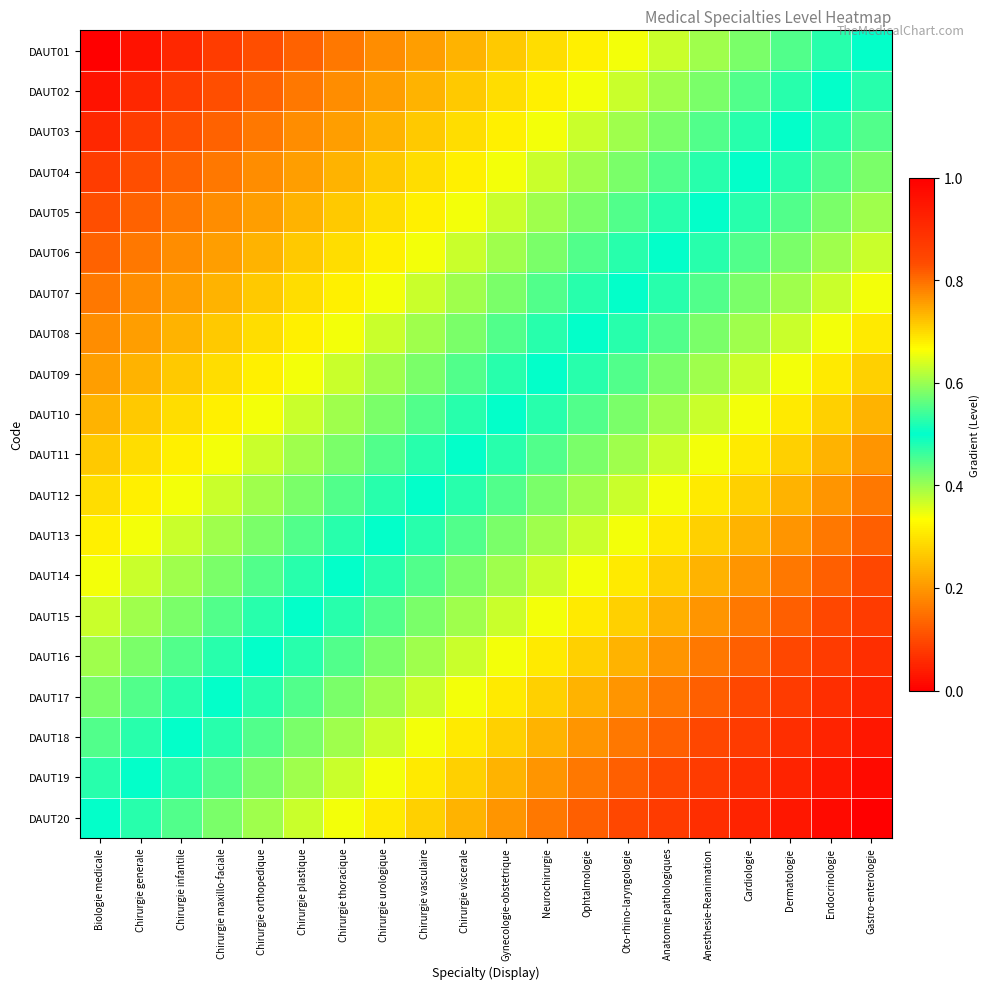

Reading left to right, transcribe all the data shown in this chart.

DAUT01: Biologie medicale=0.0	Chirurgie generale=0.0	Chirurgie infantile=0.1	Chirurgie maxillo-faciale=0.1	Chirurgie orthopedique=0.1	Chirurgie plastique=0.1	Chirurgie thoracique=0.2	Chirurgie urologique=0.2	Chirurgie vasculaire=0.2	Chirurgie viscerale=0.2	Gynecologie-obstetrique=0.3	Neurochirurgie=0.3	Ophtalmologie=0.3	Oto-rhino-laryngologie=0.3	Anatomie pathologiques=0.4	Anesthesie-Reanimation=0.4	Cardiologie=0.4	Dermatologie=0.4	Endocrinologie=0.5	Gastro-enterologie=0.5
DAUT02: Biologie medicale=0.0	Chirurgie generale=0.1	Chirurgie infantile=0.1	Chirurgie maxillo-faciale=0.1	Chirurgie orthopedique=0.1	Chirurgie plastique=0.2	Chirurgie thoracique=0.2	Chirurgie urologique=0.2	Chirurgie vasculaire=0.2	Chirurgie viscerale=0.3	Gynecologie-obstetrique=0.3	Neurochirurgie=0.3	Ophtalmologie=0.3	Oto-rhino-laryngologie=0.4	Anatomie pathologiques=0.4	Anesthesie-Reanimation=0.4	Cardiologie=0.4	Dermatologie=0.5	Endocrinologie=0.5	Gastro-enterologie=0.5
DAUT03: Biologie medicale=0.1	Chirurgie generale=0.1	Chirurgie infantile=0.1	Chirurgie maxillo-faciale=0.1	Chirurgie orthopedique=0.2	Chirurgie plastique=0.2	Chirurgie thoracique=0.2	Chirurgie urologique=0.2	Chirurgie vasculaire=0.3	Chirurgie viscerale=0.3	Gynecologie-obstetrique=0.3	Neurochirurgie=0.3	Ophtalmologie=0.4	Oto-rhino-laryngologie=0.4	Anatomie pathologiques=0.4	Anesthesie-Reanimation=0.4	Cardiologie=0.5	Dermatologie=0.5	Endocrinologie=0.5	Gastro-enterologie=0.6
DAUT04: Biologie medicale=0.1	Chirurgie generale=0.1	Chirurgie infantile=0.1	Chirurgie maxillo-faciale=0.2	Chirurgie orthopedique=0.2	Chirurgie plastique=0.2	Chirurgie thoracique=0.2	Chirurgie urologique=0.3	Chirurgie vasculaire=0.3	Chirurgie viscerale=0.3	Gynecologie-obstetrique=0.3	Neurochirurgie=0.4	Ophtalmologie=0.4	Oto-rhino-laryngologie=0.4	Anatomie pathologiques=0.4	Anesthesie-Reanimation=0.5	Cardiologie=0.5	Dermatologie=0.5	Endocrinologie=0.6	Gastro-enterologie=0.6
DAUT05: Biologie medicale=0.1	Chirurgie generale=0.1	Chirurgie infantile=0.2	Chirurgie maxillo-faciale=0.2	Chirurgie orthopedique=0.2	Chirurgie plastique=0.2	Chirurgie thoracique=0.3	Chirurgie urologique=0.3	Chirurgie vasculaire=0.3	Chirurgie viscerale=0.3	Gynecologie-obstetrique=0.4	Neurochirurgie=0.4	Ophtalmologie=0.4	Oto-rhino-laryngologie=0.4	Anatomie pathologiques=0.5	Anesthesie-Reanimation=0.5	Cardiologie=0.5	Dermatologie=0.6	Endocrinologie=0.6	Gastro-enterologie=0.6
DAUT06: Biologie medicale=0.1	Chirurgie generale=0.2	Chirurgie infantile=0.2	Chirurgie maxillo-faciale=0.2	Chirurgie orthopedique=0.2	Chirurgie plastique=0.3	Chirurgie thoracique=0.3	Chirurgie urologique=0.3	Chirurgie vasculaire=0.3	Chirurgie viscerale=0.4	Gynecologie-obstetrique=0.4	Neurochirurgie=0.4	Ophtalmologie=0.4	Oto-rhino-laryngologie=0.5	Anatomie pathologiques=0.5	Anesthesie-Reanimation=0.5	Cardiologie=0.6	Dermatologie=0.6	Endocrinologie=0.6	Gastro-enterologie=0.6
DAUT07: Biologie medicale=0.2	Chirurgie generale=0.2	Chirurgie infantile=0.2	Chirurgie maxillo-faciale=0.2	Chirurgie orthopedique=0.3	Chirurgie plastique=0.3	Chirurgie thoracique=0.3	Chirurgie urologique=0.3	Chirurgie vasculaire=0.4	Chirurgie viscerale=0.4	Gynecologie-obstetrique=0.4	Neurochirurgie=0.4	Ophtalmologie=0.5	Oto-rhino-laryngologie=0.5	Anatomie pathologiques=0.5	Anesthesie-Reanimation=0.6	Cardiologie=0.6	Dermatologie=0.6	Endocrinologie=0.6	Gastro-enterologie=0.7
DAUT08: Biologie medicale=0.2	Chirurgie generale=0.2	Chirurgie infantile=0.2	Chirurgie maxillo-faciale=0.3	Chirurgie orthopedique=0.3	Chirurgie plastique=0.3	Chirurgie thoracique=0.3	Chirurgie urologique=0.4	Chirurgie vasculaire=0.4	Chirurgie viscerale=0.4	Gynecologie-obstetrique=0.4	Neurochirurgie=0.5	Ophtalmologie=0.5	Oto-rhino-laryngologie=0.5	Anatomie pathologiques=0.6	Anesthesie-Reanimation=0.6	Cardiologie=0.6	Dermatologie=0.6	Endocrinologie=0.7	Gastro-enterologie=0.7
DAUT09: Biologie medicale=0.2	Chirurgie generale=0.2	Chirurgie infantile=0.3	Chirurgie maxillo-faciale=0.3	Chirurgie orthopedique=0.3	Chirurgie plastique=0.3	Chirurgie thoracique=0.4	Chirurgie urologique=0.4	Chirurgie vasculaire=0.4	Chirurgie viscerale=0.4	Gynecologie-obstetrique=0.5	Neurochirurgie=0.5	Ophtalmologie=0.5	Oto-rhino-laryngologie=0.6	Anatomie pathologiques=0.6	Anesthesie-Reanimation=0.6	Cardiologie=0.6	Dermatologie=0.7	Endocrinologie=0.7	Gastro-enterologie=0.7
DAUT10: Biologie medicale=0.2	Chirurgie generale=0.3	Chirurgie infantile=0.3	Chirurgie maxillo-faciale=0.3	Chirurgie orthopedique=0.3	Chirurgie plastique=0.4	Chirurgie thoracique=0.4	Chirurgie urologique=0.4	Chirurgie vasculaire=0.4	Chirurgie viscerale=0.5	Gynecologie-obstetrique=0.5	Neurochirurgie=0.5	Ophtalmologie=0.6	Oto-rhino-laryngologie=0.6	Anatomie pathologiques=0.6	Anesthesie-Reanimation=0.6	Cardiologie=0.7	Dermatologie=0.7	Endocrinologie=0.7	Gastro-enterologie=0.7
DAUT11: Biologie medicale=0.3	Chirurgie generale=0.3	Chirurgie infantile=0.3	Chirurgie maxillo-faciale=0.3	Chirurgie orthopedique=0.4	Chirurgie plastique=0.4	Chirurgie thoracique=0.4	Chirurgie urologique=0.4	Chirurgie vasculaire=0.5	Chirurgie viscerale=0.5	Gynecologie-obstetrique=0.5	Neurochirurgie=0.6	Ophtalmologie=0.6	Oto-rhino-laryngologie=0.6	Anatomie pathologiques=0.6	Anesthesie-Reanimation=0.7	Cardiologie=0.7	Dermatologie=0.7	Endocrinologie=0.7	Gastro-enterologie=0.8
DAUT12: Biologie medicale=0.3	Chirurgie generale=0.3	Chirurgie infantile=0.3	Chirurgie maxillo-faciale=0.4	Chirurgie orthopedique=0.4	Chirurgie plastique=0.4	Chirurgie thoracique=0.4	Chirurgie urologique=0.5	Chirurgie vasculaire=0.5	Chirurgie viscerale=0.5	Gynecologie-obstetrique=0.6	Neurochirurgie=0.6	Ophtalmologie=0.6	Oto-rhino-laryngologie=0.6	Anatomie pathologiques=0.7	Anesthesie-Reanimation=0.7	Cardiologie=0.7	Dermatologie=0.7	Endocrinologie=0.8	Gastro-enterologie=0.8
DAUT13: Biologie medicale=0.3	Chirurgie generale=0.3	Chirurgie infantile=0.4	Chirurgie maxillo-faciale=0.4	Chirurgie orthopedique=0.4	Chirurgie plastique=0.4	Chirurgie thoracique=0.5	Chirurgie urologique=0.5	Chirurgie vasculaire=0.5	Chirurgie viscerale=0.6	Gynecologie-obstetrique=0.6	Neurochirurgie=0.6	Ophtalmologie=0.6	Oto-rhino-laryngologie=0.7	Anatomie pathologiques=0.7	Anesthesie-Reanimation=0.7	Cardiologie=0.7	Dermatologie=0.8	Endocrinologie=0.8	Gastro-enterologie=0.8
DAUT14: Biologie medicale=0.3	Chirurgie generale=0.4	Chirurgie infantile=0.4	Chirurgie maxillo-faciale=0.4	Chirurgie orthopedique=0.4	Chirurgie plastique=0.5	Chirurgie thoracique=0.5	Chirurgie urologique=0.5	Chirurgie vasculaire=0.6	Chirurgie viscerale=0.6	Gynecologie-obstetrique=0.6	Neurochirurgie=0.6	Ophtalmologie=0.7	Oto-rhino-laryngologie=0.7	Anatomie pathologiques=0.7	Anesthesie-Reanimation=0.7	Cardiologie=0.8	Dermatologie=0.8	Endocrinologie=0.8	Gastro-enterologie=0.8
DAUT15: Biologie medicale=0.4	Chirurgie generale=0.4	Chirurgie infantile=0.4	Chirurgie maxillo-faciale=0.4	Chirurgie orthopedique=0.5	Chirurgie plastique=0.5	Chirurgie thoracique=0.5	Chirurgie urologique=0.6	Chirurgie vasculaire=0.6	Chirurgie viscerale=0.6	Gynecologie-obstetrique=0.6	Neurochirurgie=0.7	Ophtalmologie=0.7	Oto-rhino-laryngologie=0.7	Anatomie pathologiques=0.7	Anesthesie-Reanimation=0.8	Cardiologie=0.8	Dermatologie=0.8	Endocrinologie=0.8	Gastro-enterologie=0.9
DAUT16: Biologie medicale=0.4	Chirurgie generale=0.4	Chirurgie infantile=0.4	Chirurgie maxillo-faciale=0.5	Chirurgie orthopedique=0.5	Chirurgie plastique=0.5	Chirurgie thoracique=0.6	Chirurgie urologique=0.6	Chirurgie vasculaire=0.6	Chirurgie viscerale=0.6	Gynecologie-obstetrique=0.7	Neurochirurgie=0.7	Ophtalmologie=0.7	Oto-rhino-laryngologie=0.7	Anatomie pathologiques=0.8	Anesthesie-Reanimation=0.8	Cardiologie=0.8	Dermatologie=0.8	Endocrinologie=0.9	Gastro-enterologie=0.9
DAUT17: Biologie medicale=0.4	Chirurgie generale=0.4	Chirurgie infantile=0.5	Chirurgie maxillo-faciale=0.5	Chirurgie orthopedique=0.5	Chirurgie plastique=0.6	Chirurgie thoracique=0.6	Chirurgie urologique=0.6	Chirurgie vasculaire=0.6	Chirurgie viscerale=0.7	Gynecologie-obstetrique=0.7	Neurochirurgie=0.7	Ophtalmologie=0.7	Oto-rhino-laryngologie=0.8	Anatomie pathologiques=0.8	Anesthesie-Reanimation=0.8	Cardiologie=0.8	Dermatologie=0.9	Endocrinologie=0.9	Gastro-enterologie=0.9
DAUT18: Biologie medicale=0.4	Chirurgie generale=0.5	Chirurgie infantile=0.5	Chirurgie maxillo-faciale=0.5	Chirurgie orthopedique=0.6	Chirurgie plastique=0.6	Chirurgie thoracique=0.6	Chirurgie urologique=0.6	Chirurgie vasculaire=0.7	Chirurgie viscerale=0.7	Gynecologie-obstetrique=0.7	Neurochirurgie=0.7	Ophtalmologie=0.8	Oto-rhino-laryngologie=0.8	Anatomie pathologiques=0.8	Anesthesie-Reanimation=0.8	Cardiologie=0.9	Dermatologie=0.9	Endocrinologie=0.9	Gastro-enterologie=0.9
DAUT19: Biologie medicale=0.5	Chirurgie generale=0.5	Chirurgie infantile=0.5	Chirurgie maxillo-faciale=0.6	Chirurgie orthopedique=0.6	Chirurgie plastique=0.6	Chirurgie thoracique=0.6	Chirurgie urologique=0.7	Chirurgie vasculaire=0.7	Chirurgie viscerale=0.7	Gynecologie-obstetrique=0.7	Neurochirurgie=0.8	Ophtalmologie=0.8	Oto-rhino-laryngologie=0.8	Anatomie pathologiques=0.8	Anesthesie-Reanimation=0.9	Cardiologie=0.9	Dermatologie=0.9	Endocrinologie=0.9	Gastro-enterologie=1.0
DAUT20: Biologie medicale=0.5	Chirurgie generale=0.5	Chirurgie infantile=0.6	Chirurgie maxillo-faciale=0.6	Chirurgie orthopedique=0.6	Chirurgie plastique=0.6	Chirurgie thoracique=0.7	Chirurgie urologique=0.7	Chirurgie vasculaire=0.7	Chirurgie viscerale=0.7	Gynecologie-obstetrique=0.8	Neurochirurgie=0.8	Ophtalmologie=0.8	Oto-rhino-laryngologie=0.8	Anatomie pathologiques=0.9	Anesthesie-Reanimation=0.9	Cardiologie=0.9	Dermatologie=0.9	Endocrinologie=1.0	Gastro-enterologie=1.0